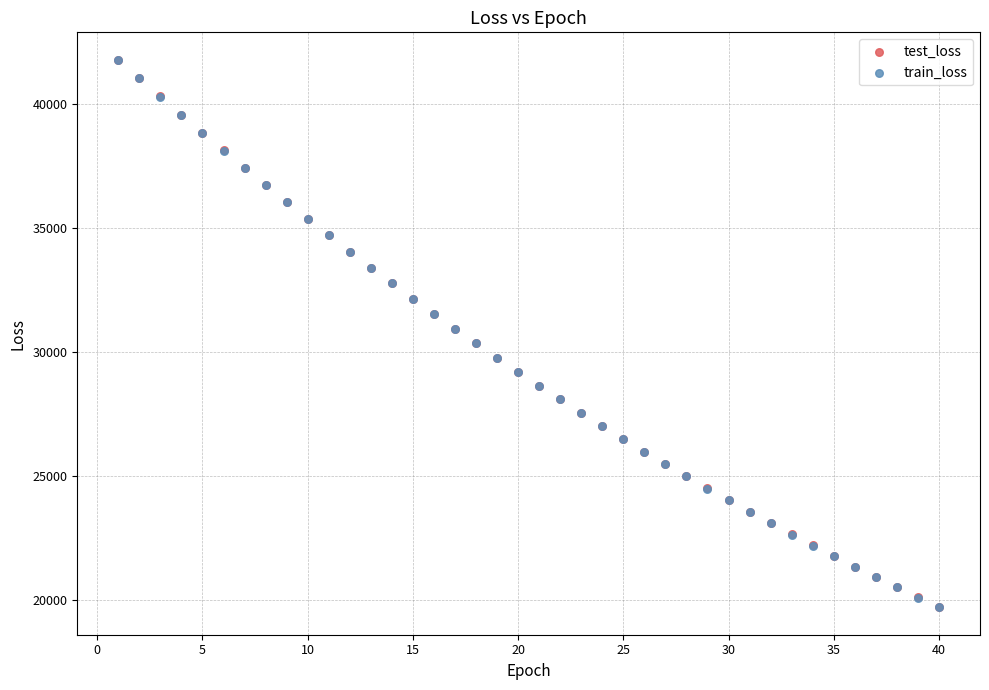

Which series has the widest spread of Y values?

test_loss